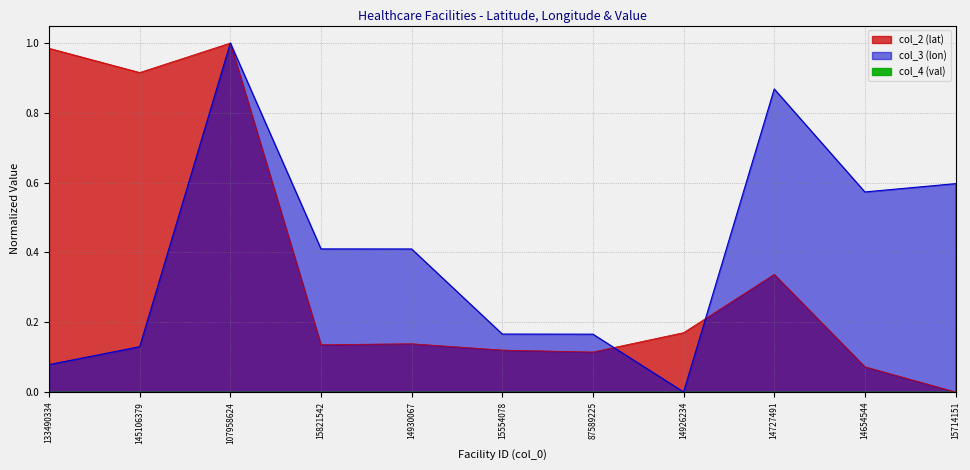

Reading right to left, list all the values displayed in this chart.

col_2 (lat): 15714151=0.0	14654544=0.1	14727491=0.3	14926234=0.2	87589225=0.1	15554078=0.1	14930067=0.1	15821542=0.1	107958624=1.0	145106379=0.9	133490334=1.0
col_3 (lon): 15714151=0.6	14654544=0.6	14727491=0.9	14926234=0.0	87589225=0.2	15554078=0.2	14930067=0.4	15821542=0.4	107958624=1.0	145106379=0.1	133490334=0.1